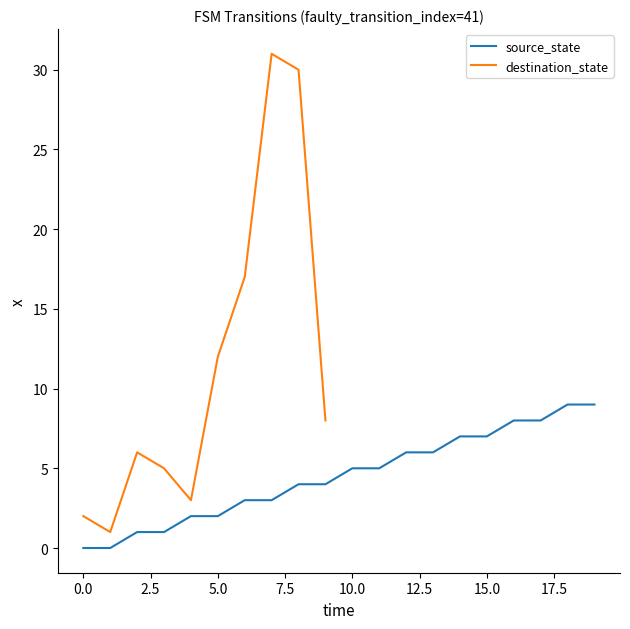

The value at 17 is 12. True or false?

False